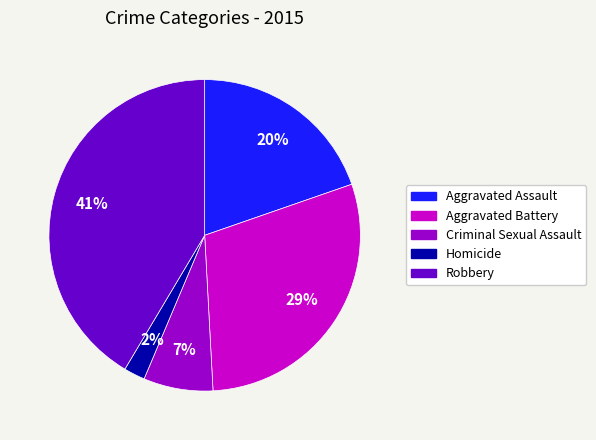

How many slices are in this pie chart?

5